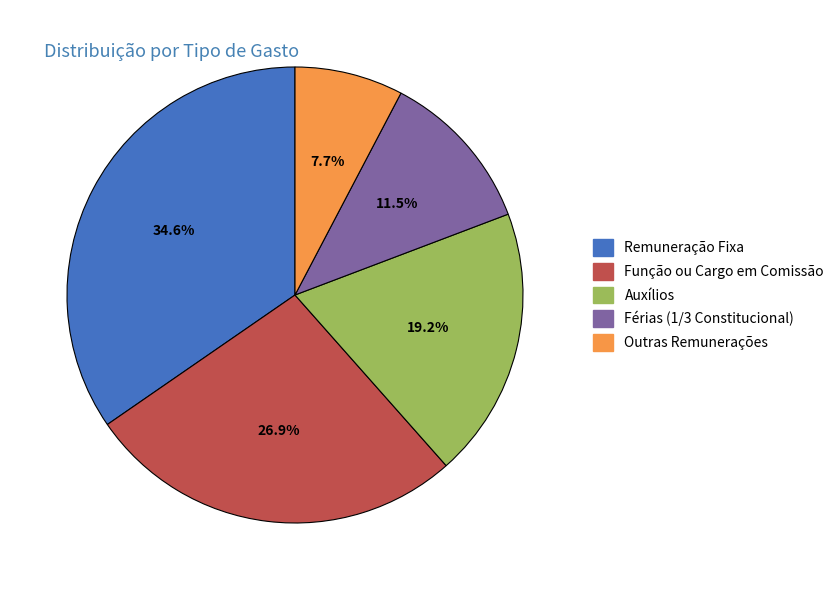

Combined, do Outras Remunerações and Função ou Cargo em Comissão account for over 50%?

No